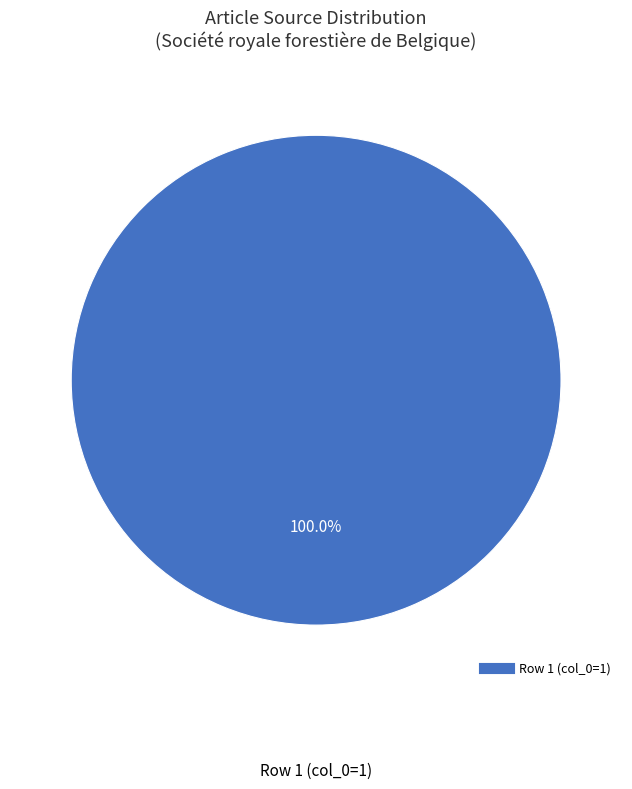

Is there a majority slice in this chart?

Yes